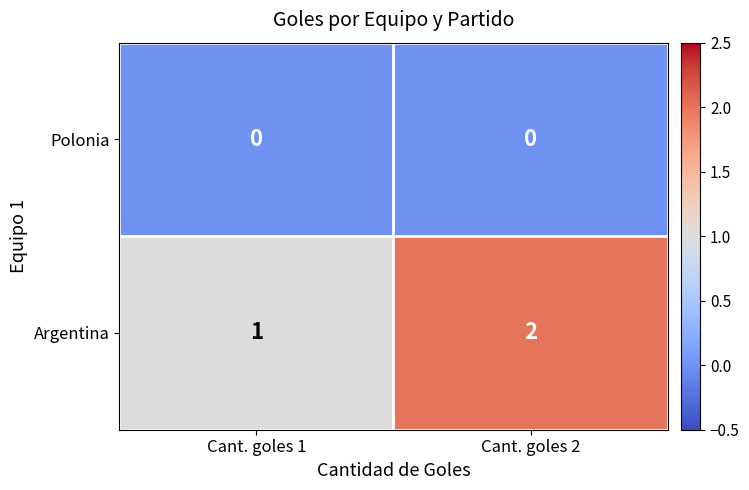

The Argentina series shows 1 at Cant. goles 2. True or false?

False